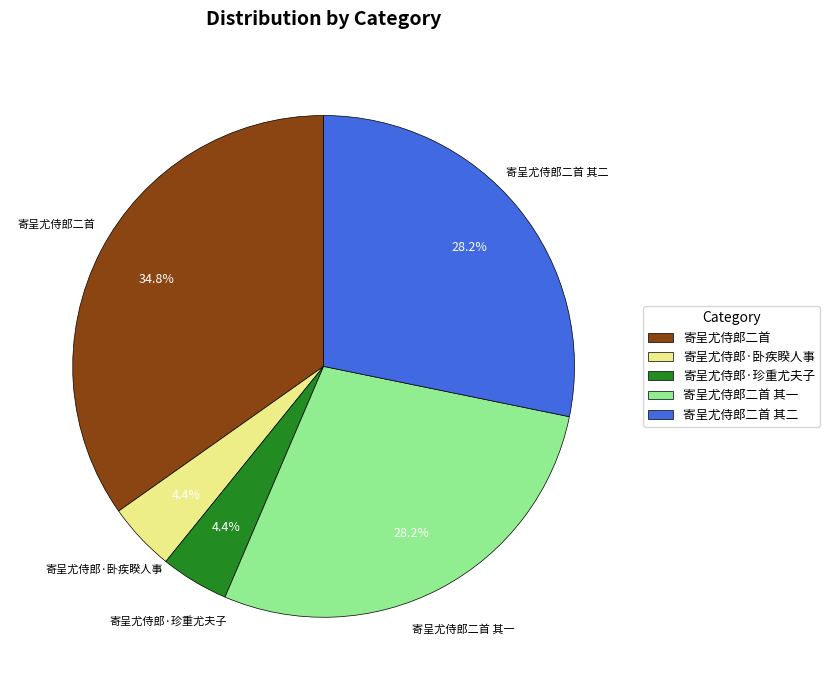

What is the ratio of the value at 寄呈尤侍郎二首 其一 to the value at 寄呈尤侍郎·珍重尤夫子?

6.4